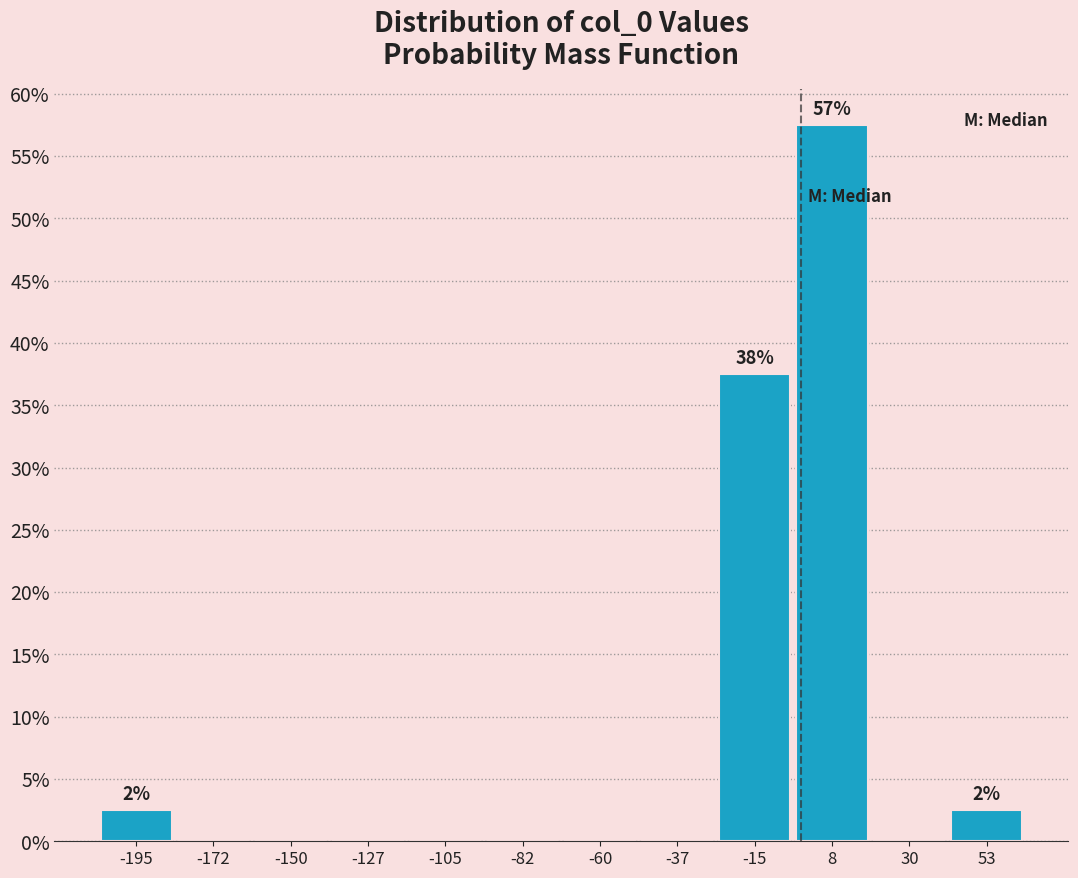

Which range on the x-axis has the tallest bar?

-5 to 20